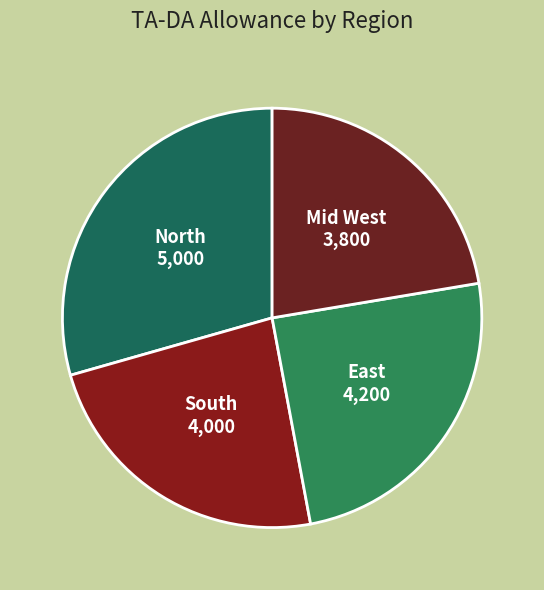

What is the ratio of the value at East to the value at North?

0.8